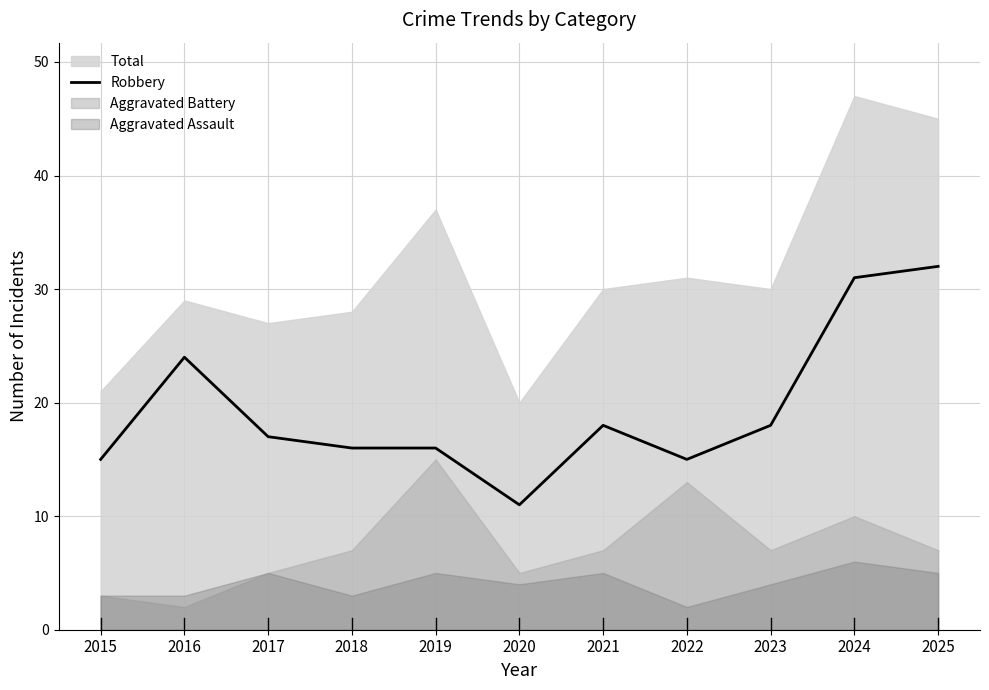

At which label does Robbery reach its minimum?

2020